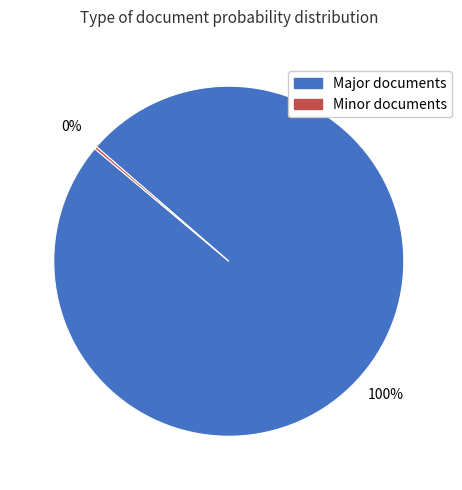

To the nearest percent, what is the difference between the largest and smallest slice percentages?

100%